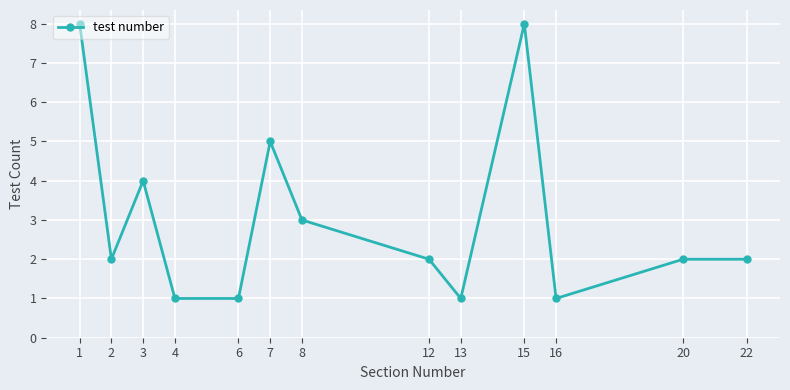

True or false: the data has more than 0 interior local peaks.

True